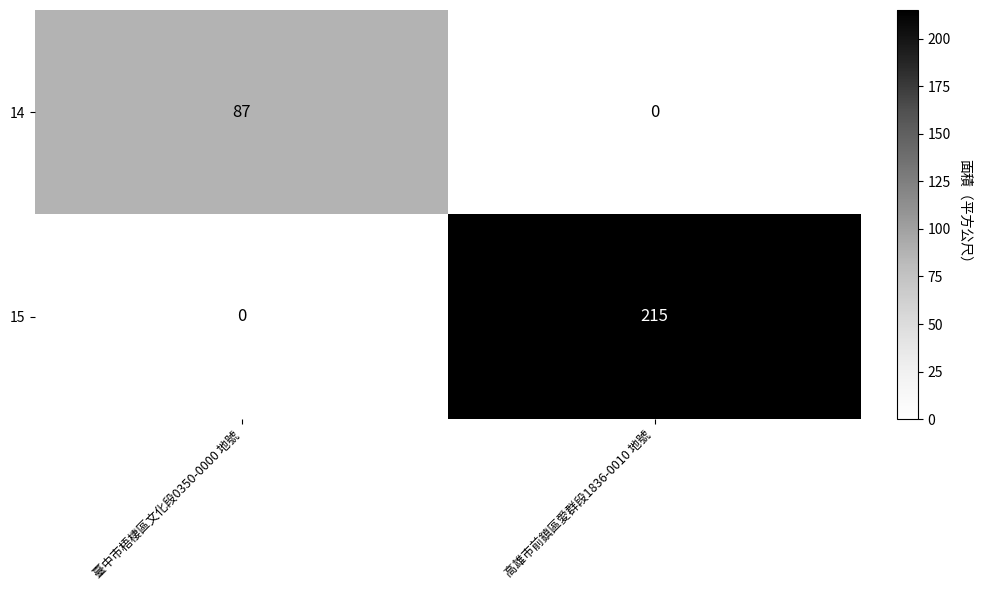

What is the difference between the 15 values at 臺中市梧棲區文化段0350-0000 地號 and 高雄市前鎮區愛群段1836-0010 地號?

215